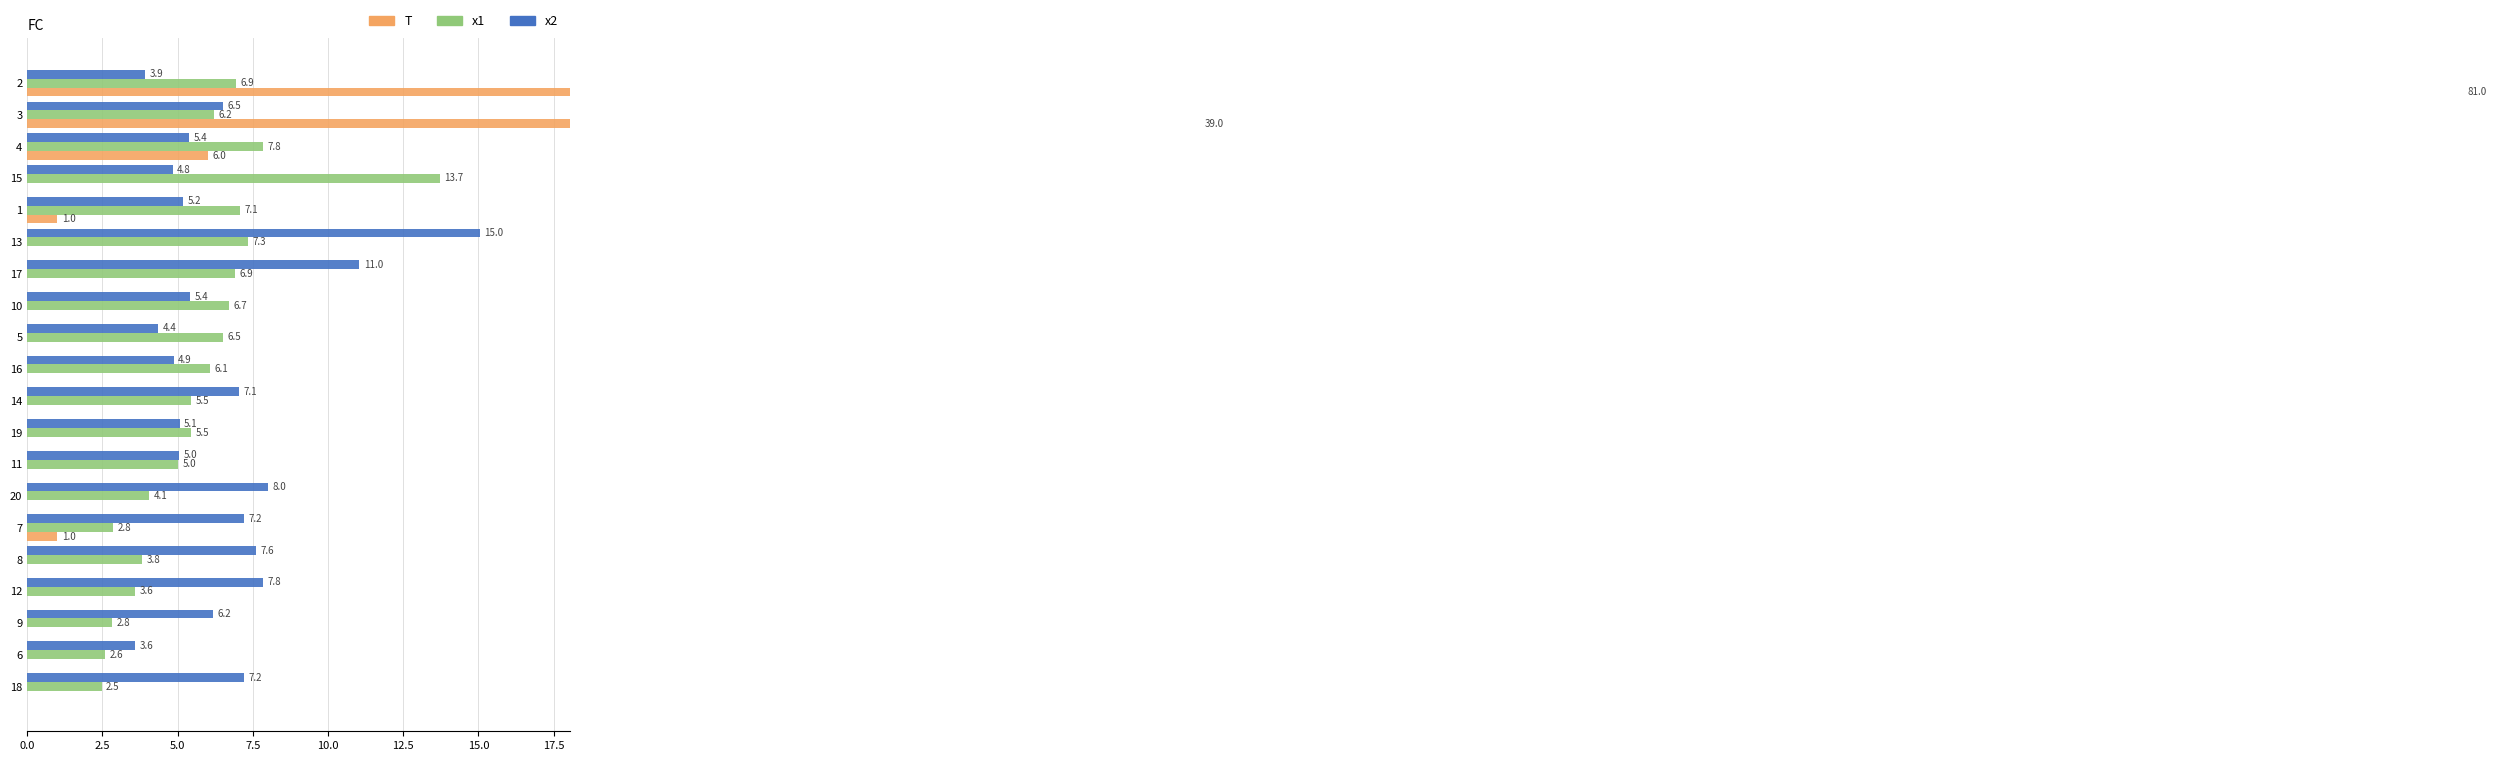

How many bars are there in each group?

3